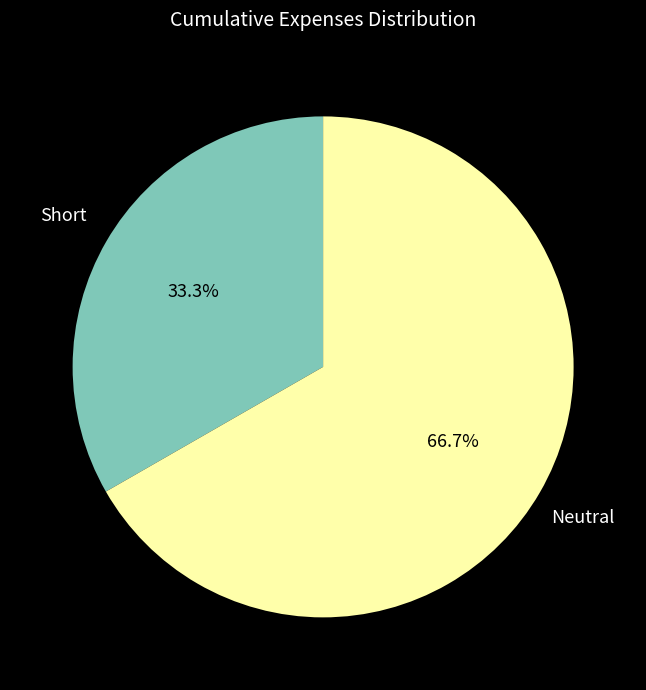

True or false: Neutral accounts for 67% of the total.

True